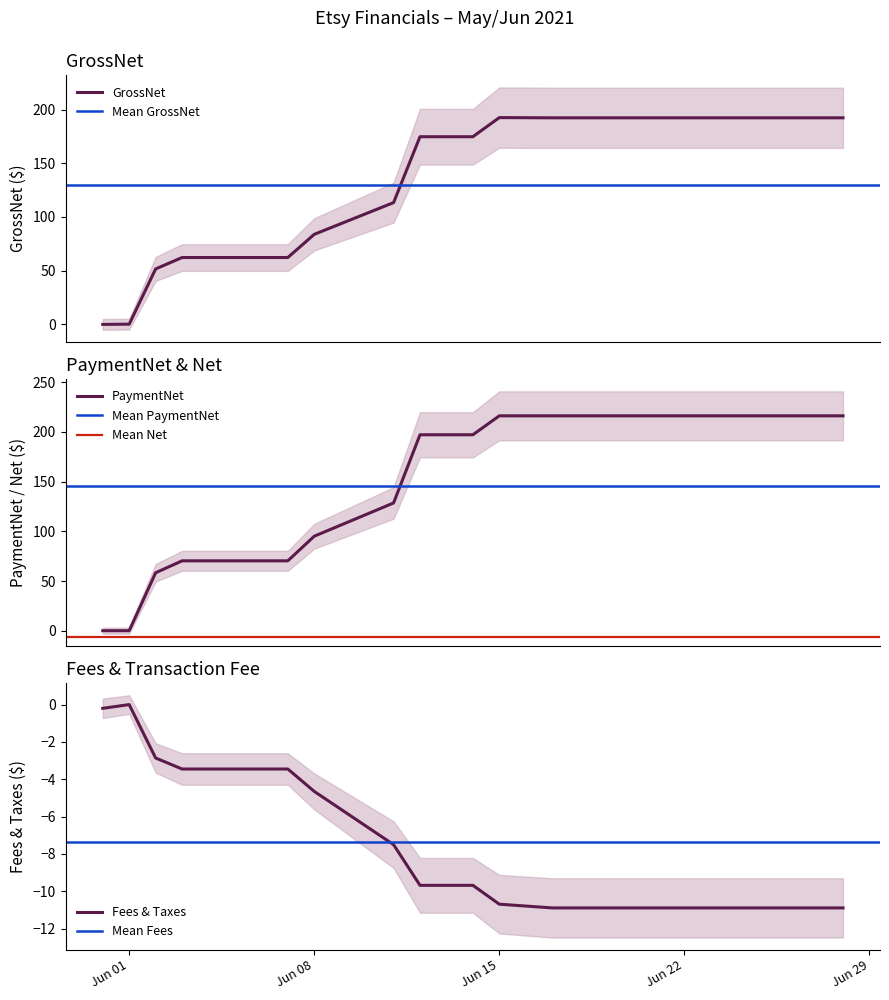

How many values in the GrossNet series are below 174?

7